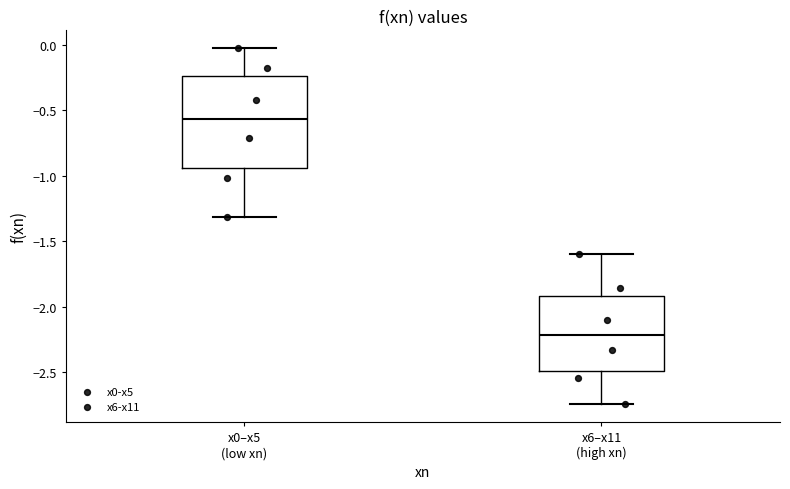

Which box's median line is the lowest?

x6–x11 (high xn)